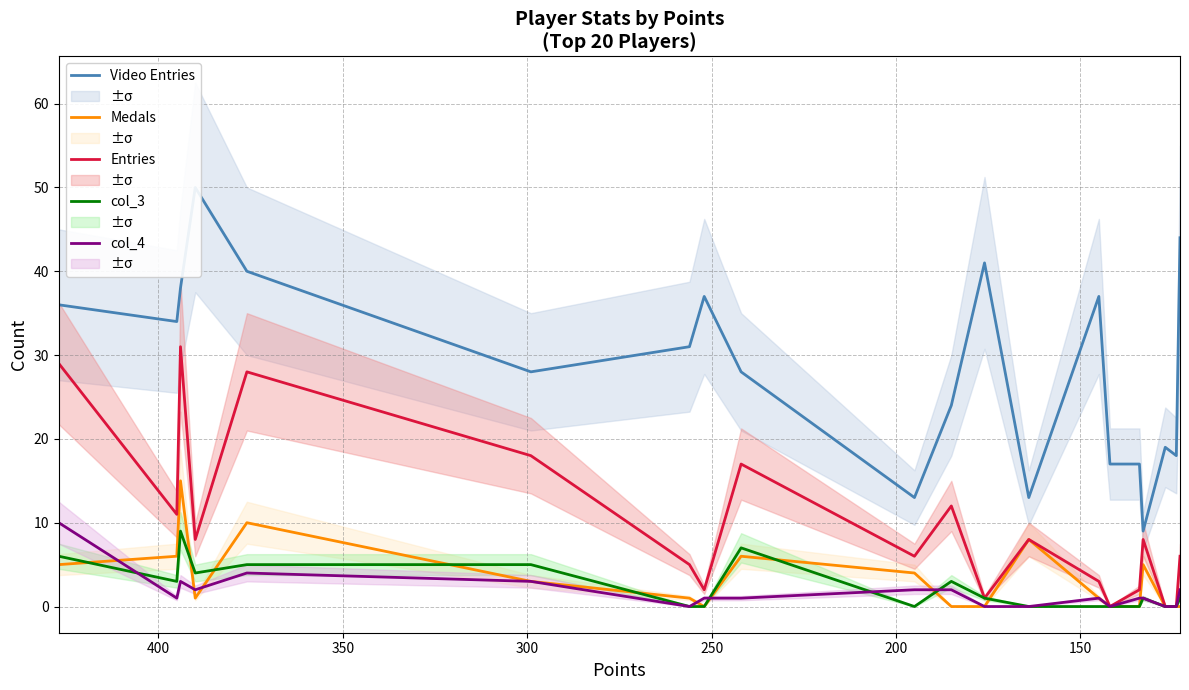

At how many categories does at least one series exceed 31?

9